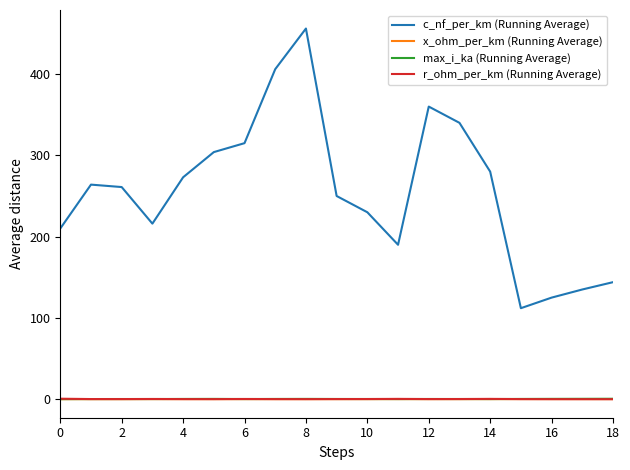

Which series has the widest spread of values?

c_nf_per_km (Running Average)